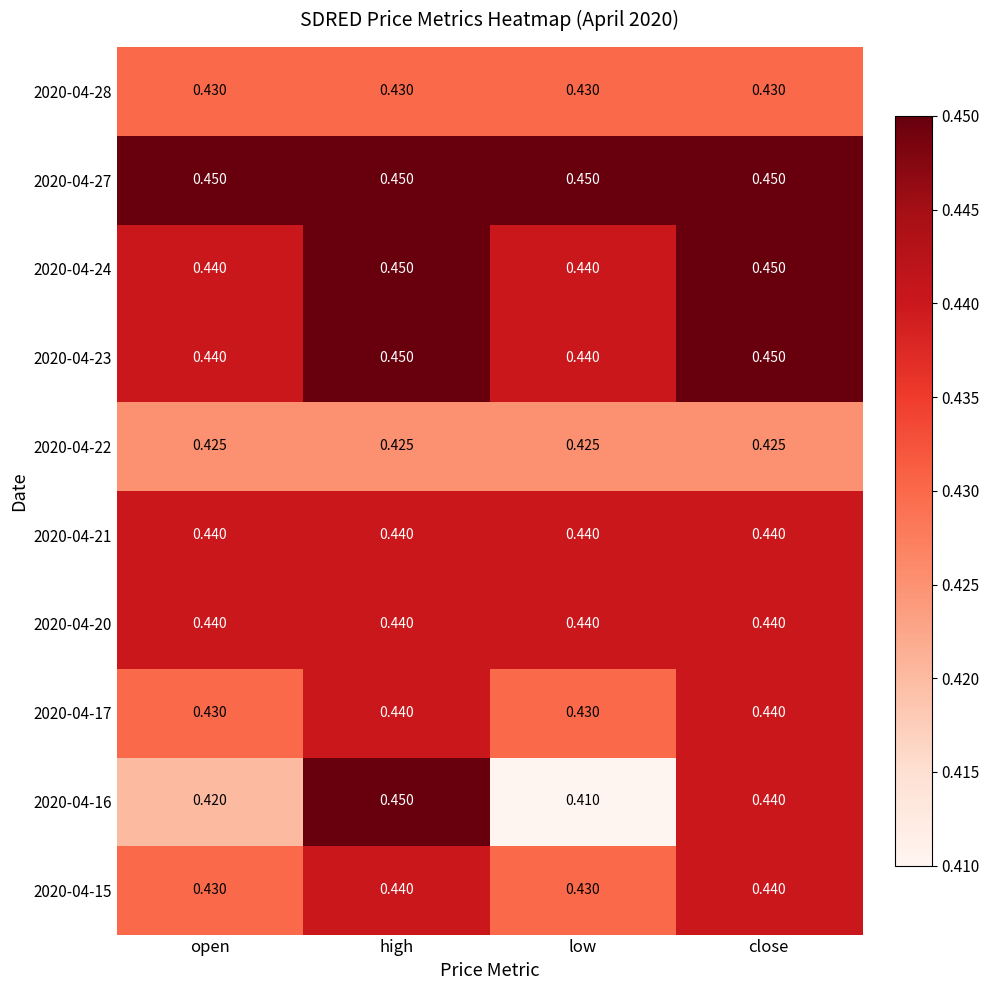

Which category has the lowest value across all series?

low